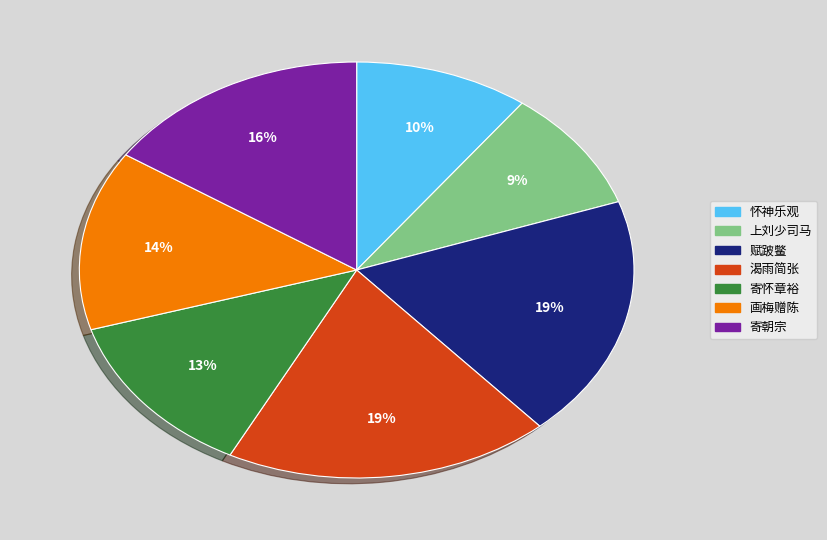

Is there a majority slice in this chart?

No